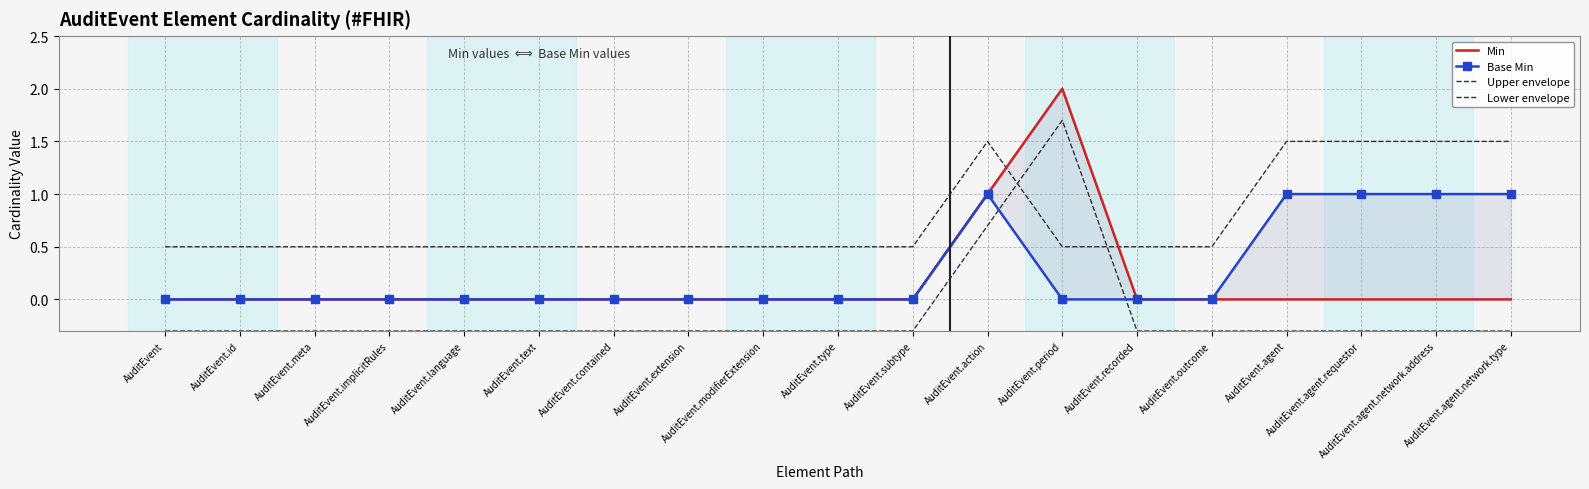

Count the Min values in the range 0 to 1.

18